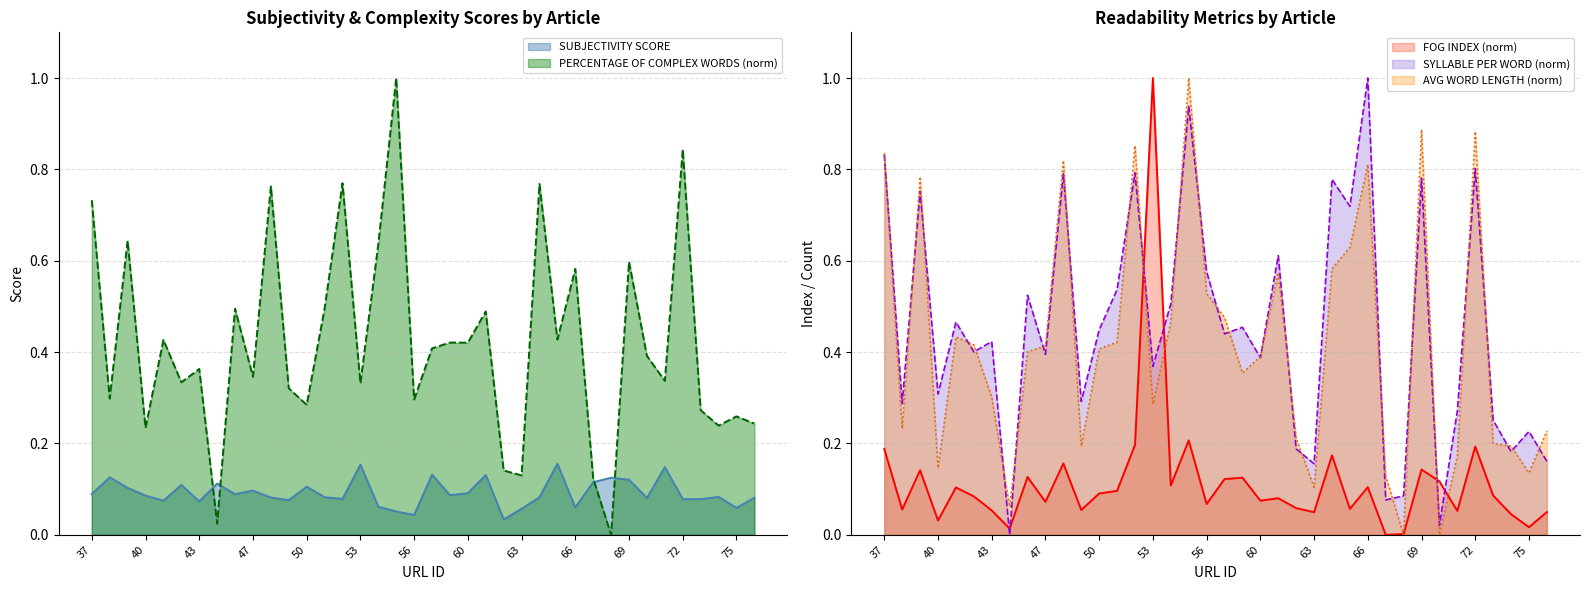

What is the total value across all series at 70?

0.6